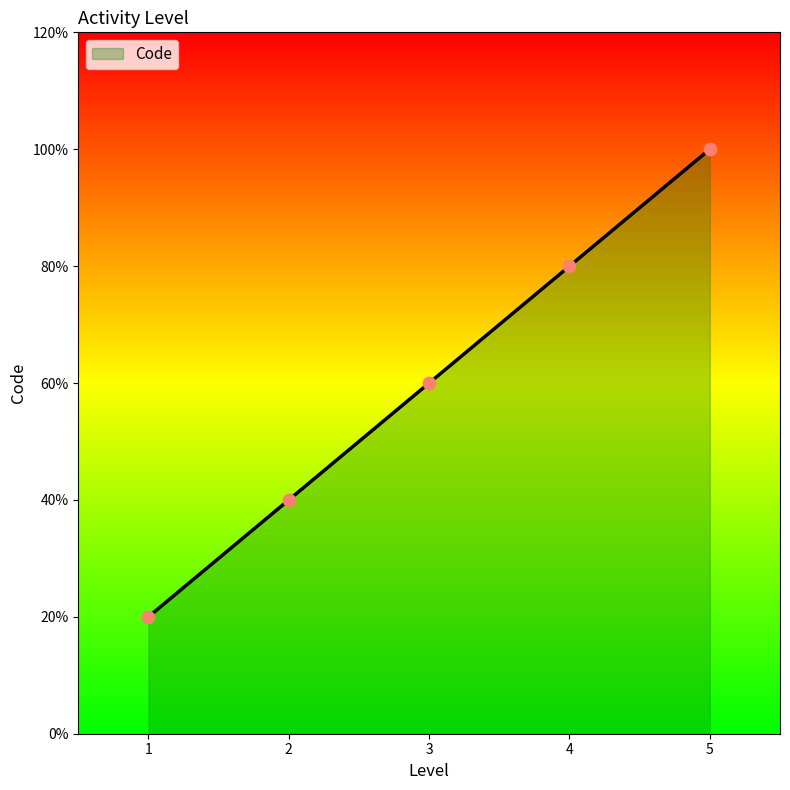

What is the ratio of the value at 2 to the value at 5?

0.4